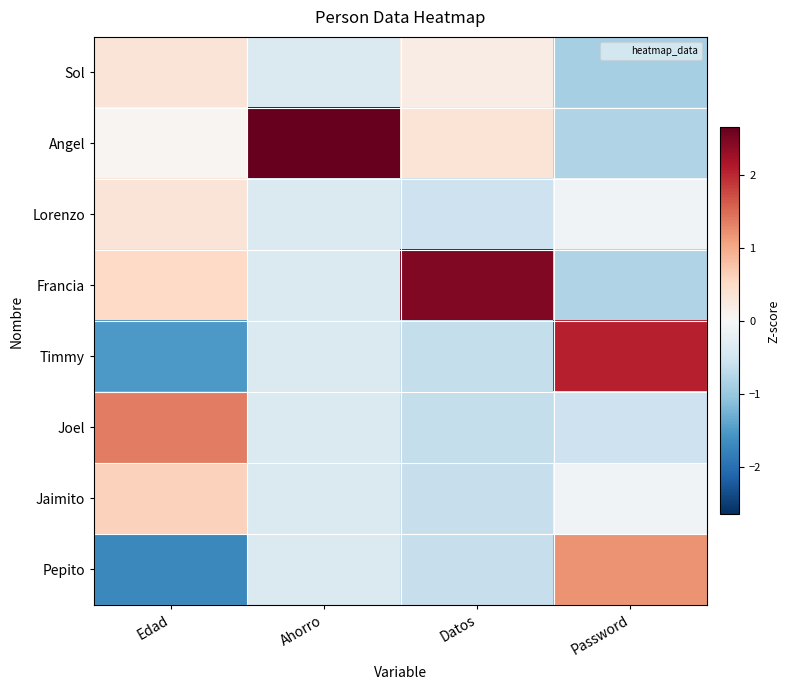

Between Edad and Ahorro, which is larger?

Edad